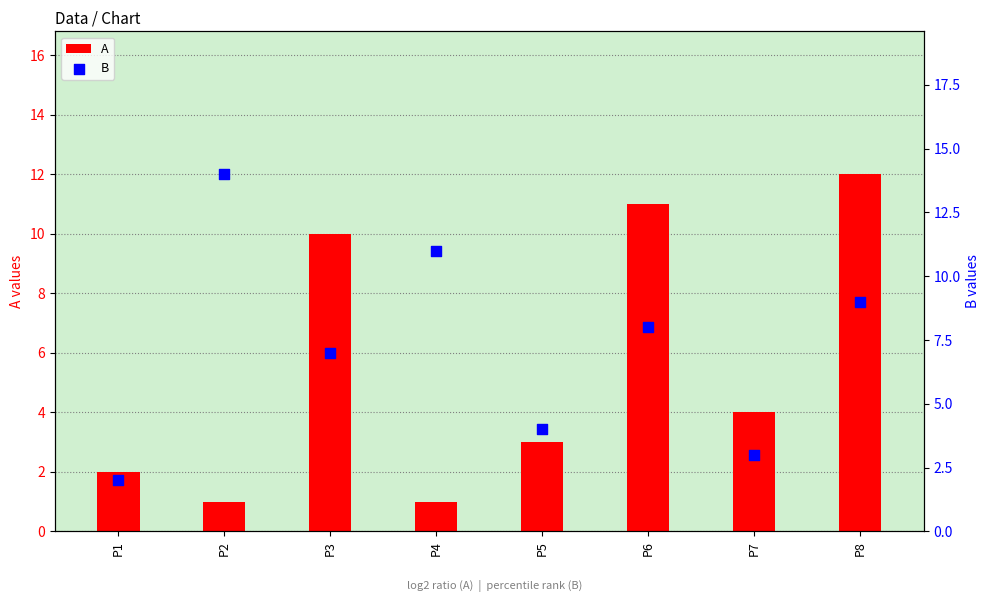

What is the total value across all series at P4?

12